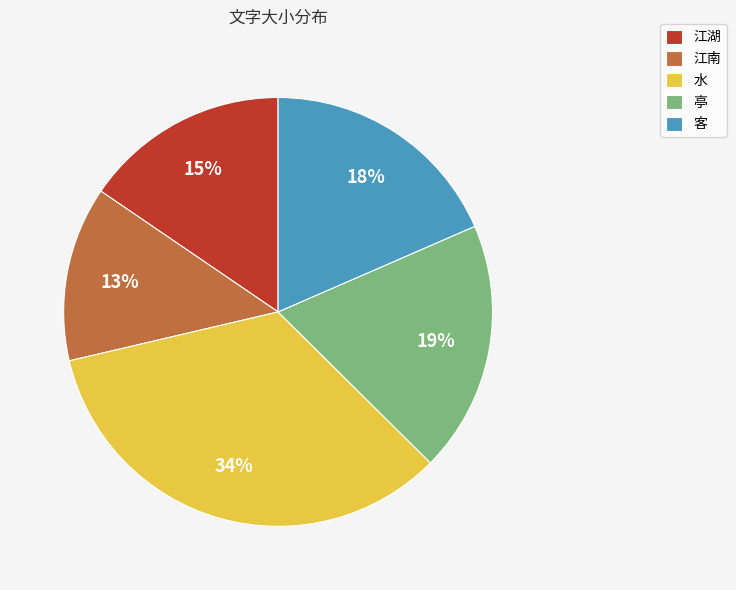

Approximately how many times larger is the value at 江南 compared to 客?

0.7